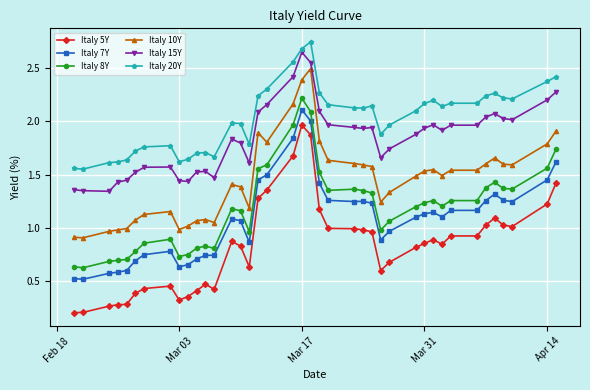

Which series has the largest range (max minus min)?

Italy 5Y